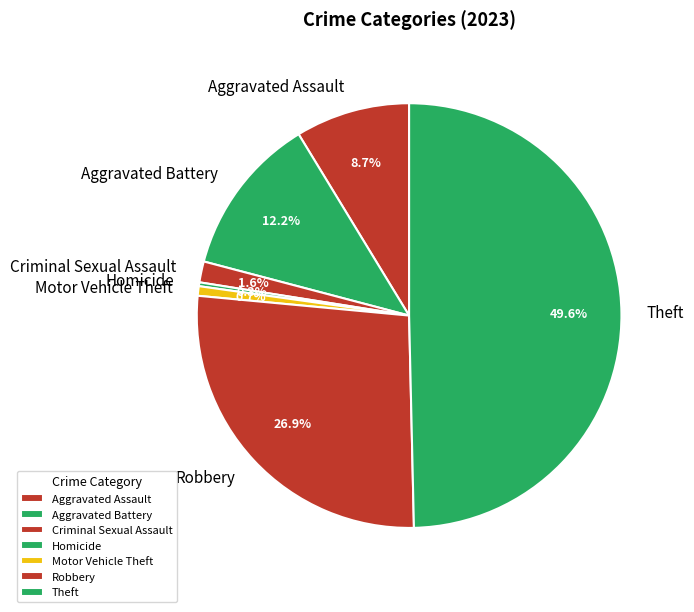

How many segments does this pie chart have?

7